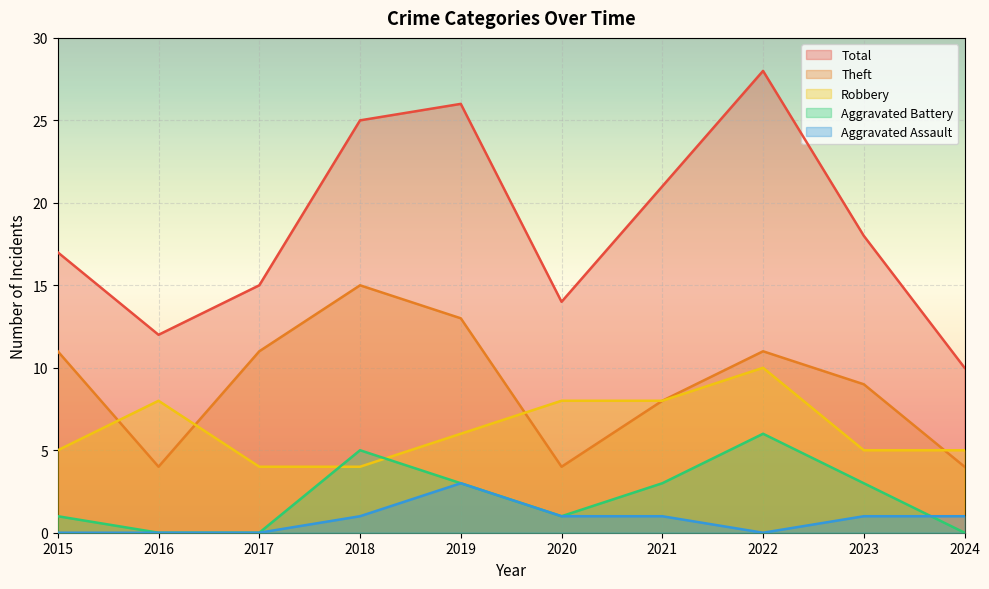

True or false: Aggravated Battery and Robbery intersect in this chart.

True